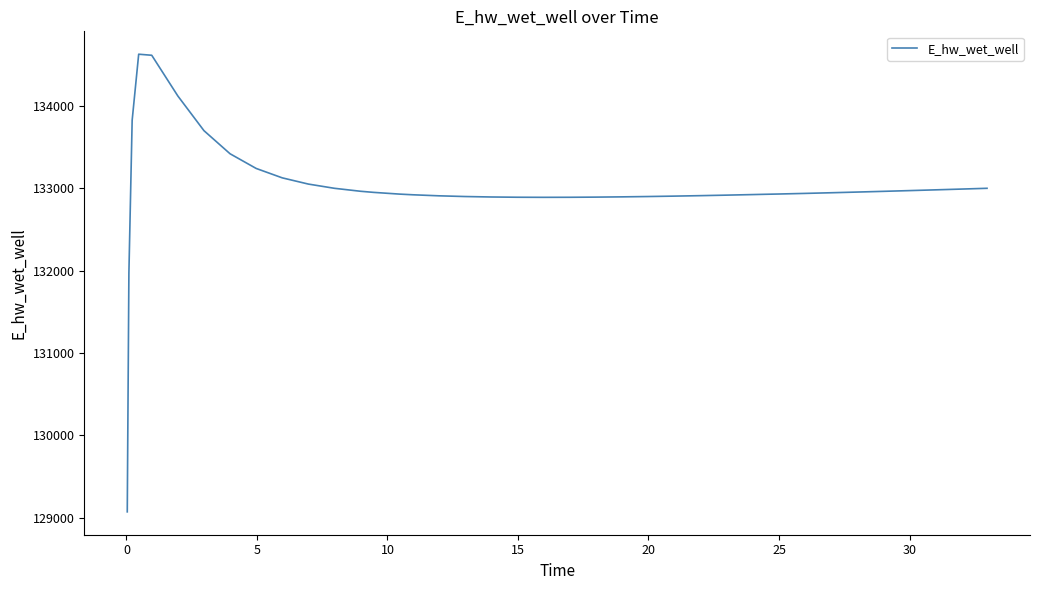

What is the difference between the maximum and minimum values?

5557.7